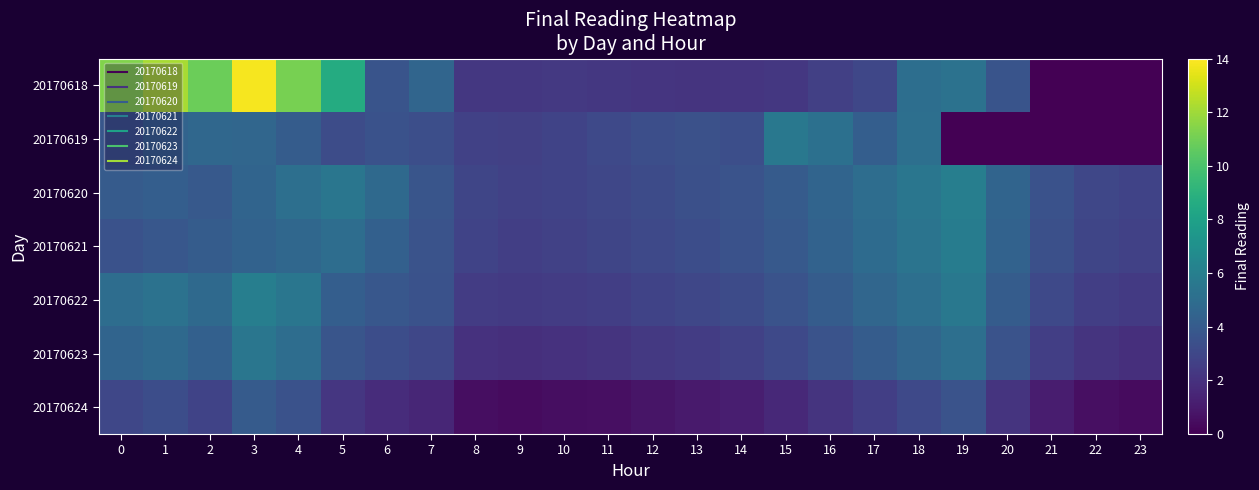

Reading right to left, extract all data points from this chart.

20170618: 23=0.0	22=0.0	21=0.0	20=3.7	19=5.3	18=5.0	17=3.0	16=2.6	15=2.3	14=2.2	13=2.1	12=2.1	11=2.3	10=2.3	9=2.3	8=2.3	7=4.5	6=3.6	5=8.6	4=11.1	3=13.8	2=10.9	1=12.2	0=11.3
20170619: 23=0.0	22=0.0	21=0.0	20=0.0	19=0.0	18=5.1	17=4.2	16=5.2	15=5.6	14=3.4	13=3.5	12=3.4	11=3.1	10=2.8	9=2.7	8=2.7	7=3.3	6=3.5	5=3.3	4=4.1	3=4.6	2=4.7	1=4.5	0=3.8
20170620: 23=2.8	22=3.0	21=3.5	20=4.5	19=6.0	18=5.5	17=5.0	16=4.5	15=4.0	14=3.6	13=3.4	12=3.2	11=3.0	10=2.8	9=2.7	8=2.9	7=3.7	6=4.8	5=5.5	4=5.1	3=4.5	2=3.9	1=4.2	0=4.0
20170621: 23=2.7	22=2.9	21=3.4	20=4.4	19=5.9	18=5.4	17=4.9	16=4.4	15=3.9	14=3.5	13=3.3	12=3.1	11=2.9	10=2.7	9=2.6	8=2.8	7=3.6	6=4.3	5=5.0	4=4.7	3=4.4	2=4.1	1=3.8	0=3.5
20170622: 23=2.4	22=2.6	21=3.1	20=4.1	19=5.6	18=5.1	17=4.6	16=4.1	15=3.6	14=3.2	13=3.0	12=2.8	11=2.6	10=2.5	9=2.4	8=2.5	7=3.5	6=3.8	5=4.2	4=5.5	3=6.0	2=4.8	1=5.3	0=5.0
20170623: 23=1.9	22=2.1	21=2.6	20=3.6	19=5.1	18=4.6	17=4.1	16=3.6	15=3.1	14=2.7	13=2.5	12=2.3	11=2.1	10=2.0	9=1.9	8=2.0	7=3.0	6=3.3	5=3.7	4=5.0	3=5.5	2=4.3	1=4.8	0=4.5
20170624: 23=0.4	22=0.6	21=1.1	20=2.1	19=3.6	18=3.1	17=2.6	16=2.1	15=1.6	14=1.2	13=1.0	12=0.8	11=0.6	10=0.5	9=0.4	8=0.5	7=1.5	6=1.8	5=2.2	4=3.5	3=4.0	2=2.8	1=3.3	0=3.0